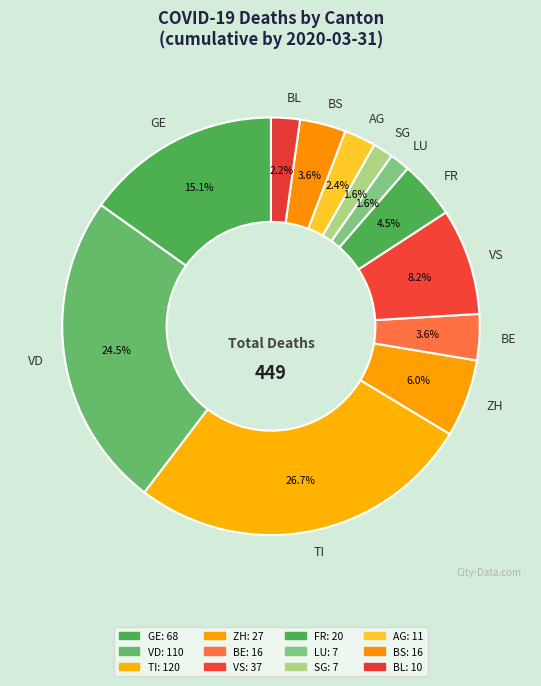

Does any single category account for the majority?

No